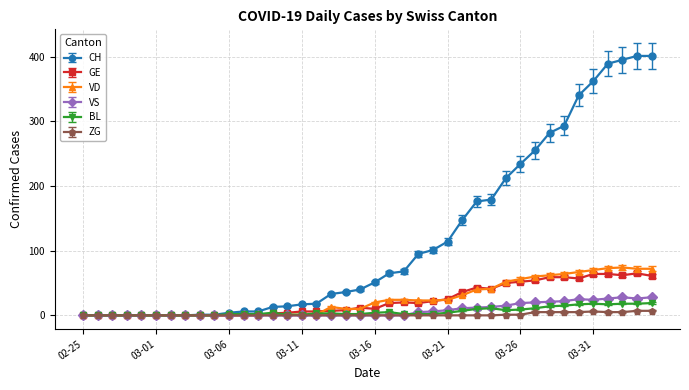

Which series has the largest range (max minus min)?

CH